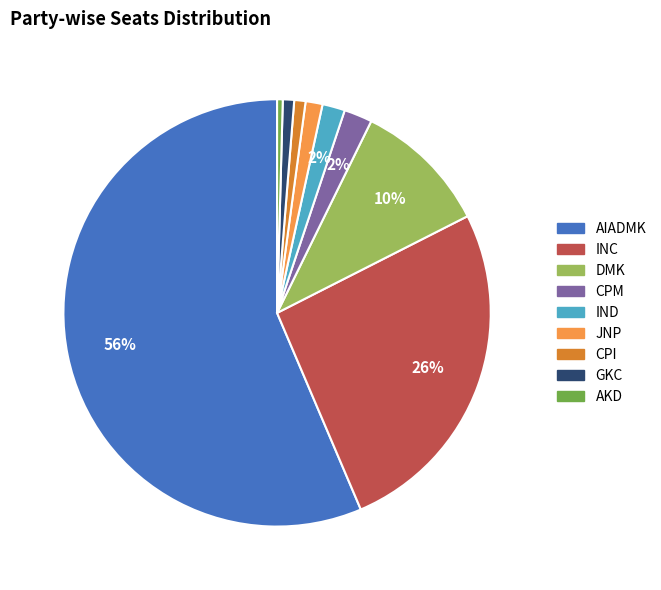

Is there a majority slice in this chart?

Yes